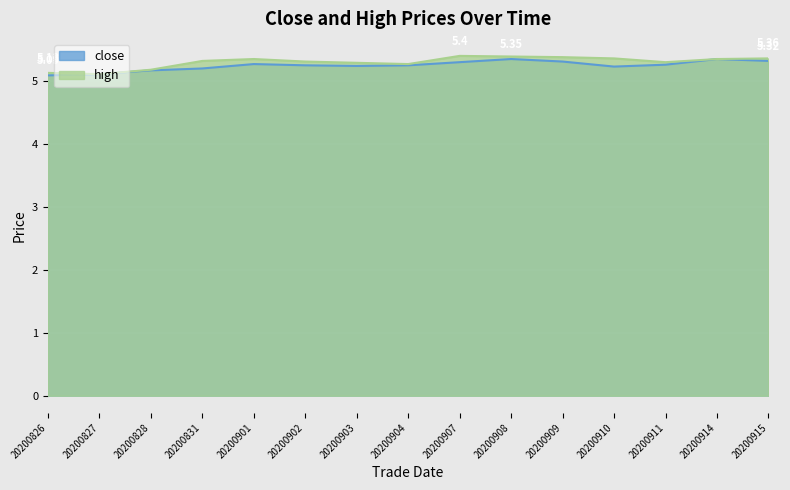

At which category does close reach its first local peak?

20200901